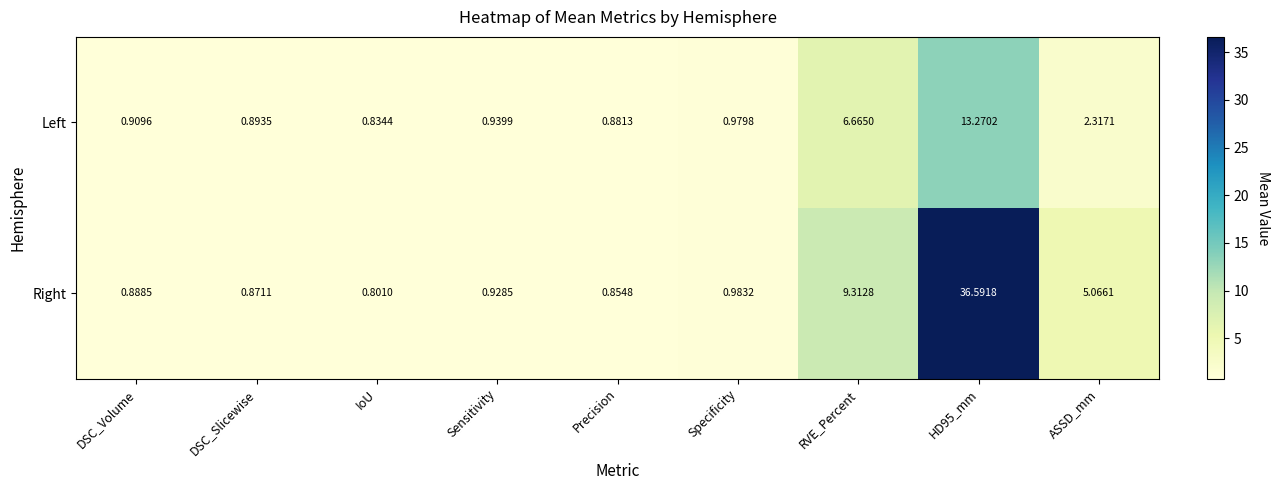

List the series in order of their peak value, highest first.

Right, Left